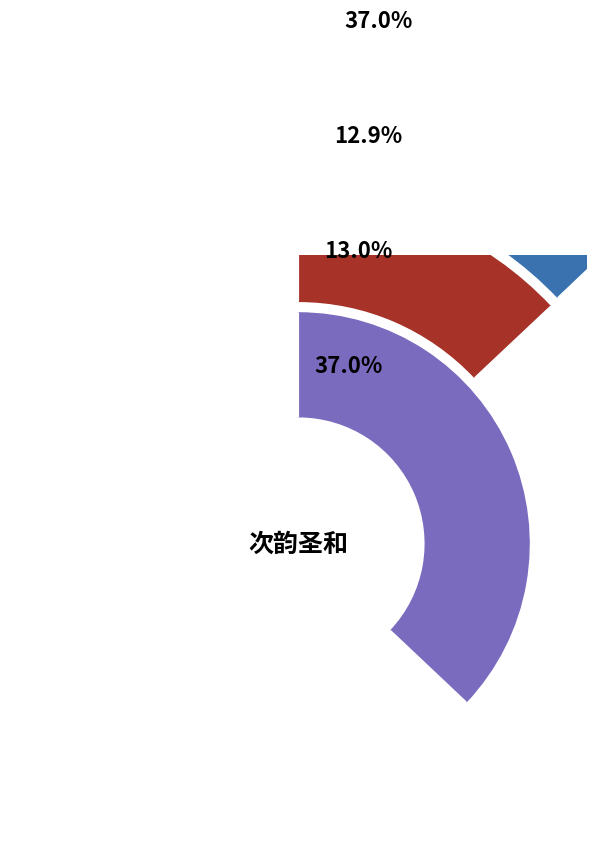

Is it true that 次韵圣和秋夜对月 (366844) is 13% of the pie?

True